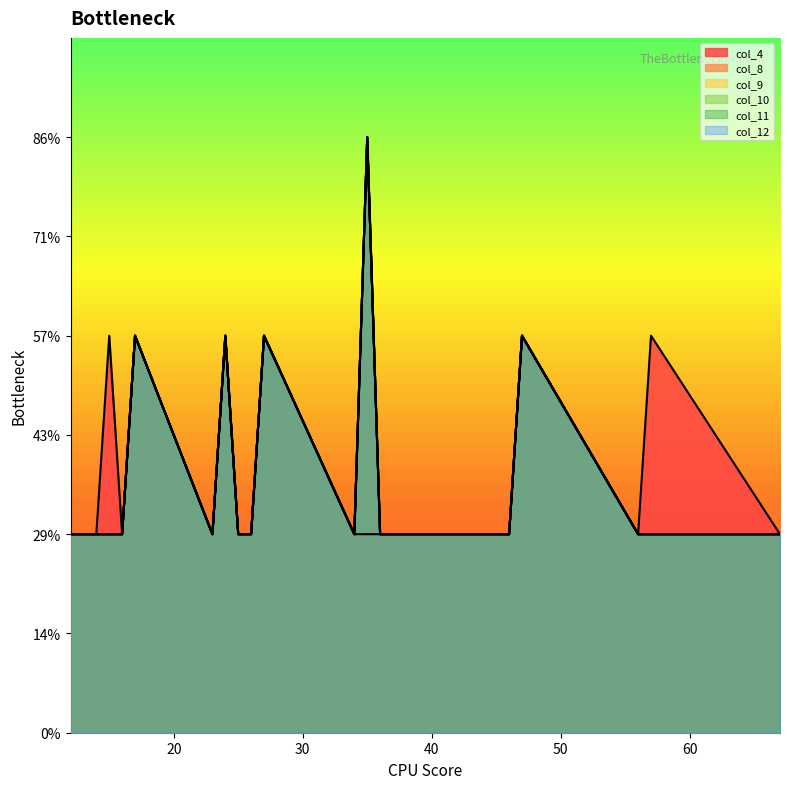

What is the value of the col_11 point at the 12th from the left?

1